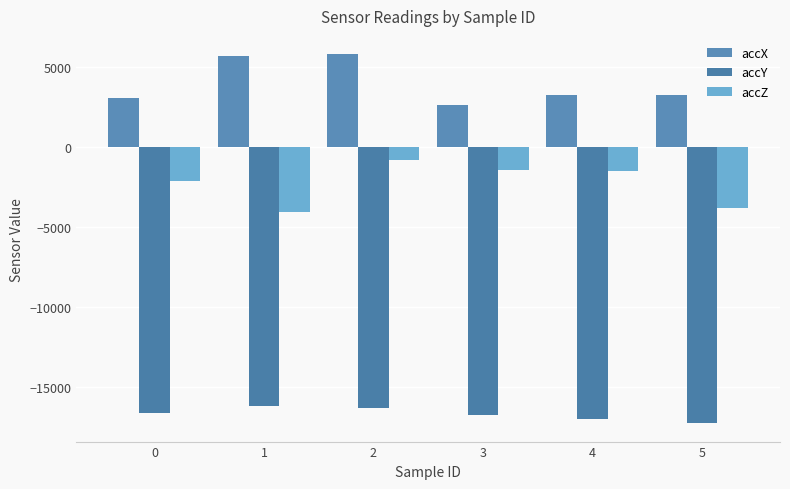

Rank the series by their average value, from highest to lowest.

accX, accZ, accY